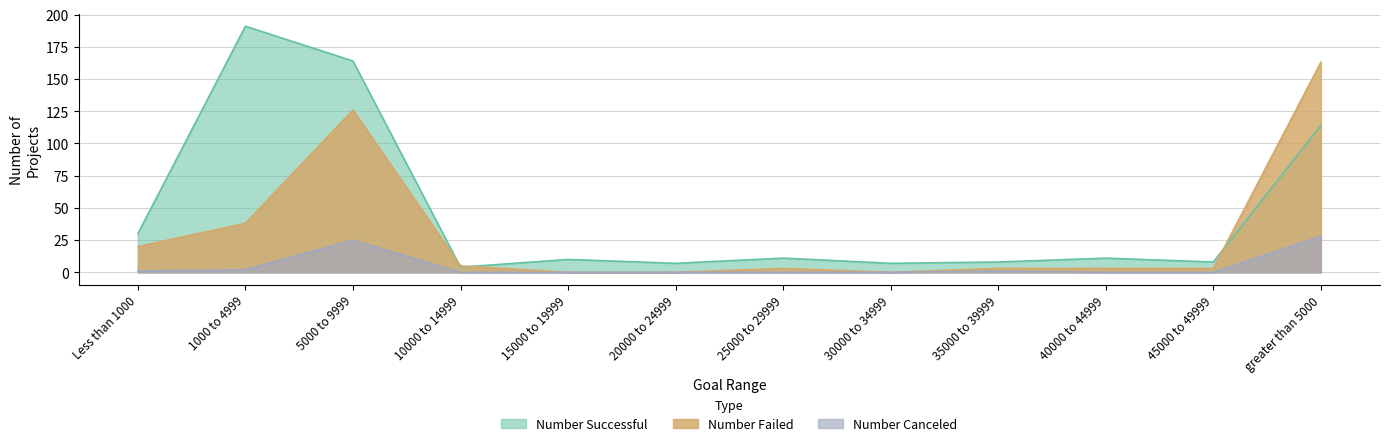

Which series has the largest total across all categories?

Number Successful